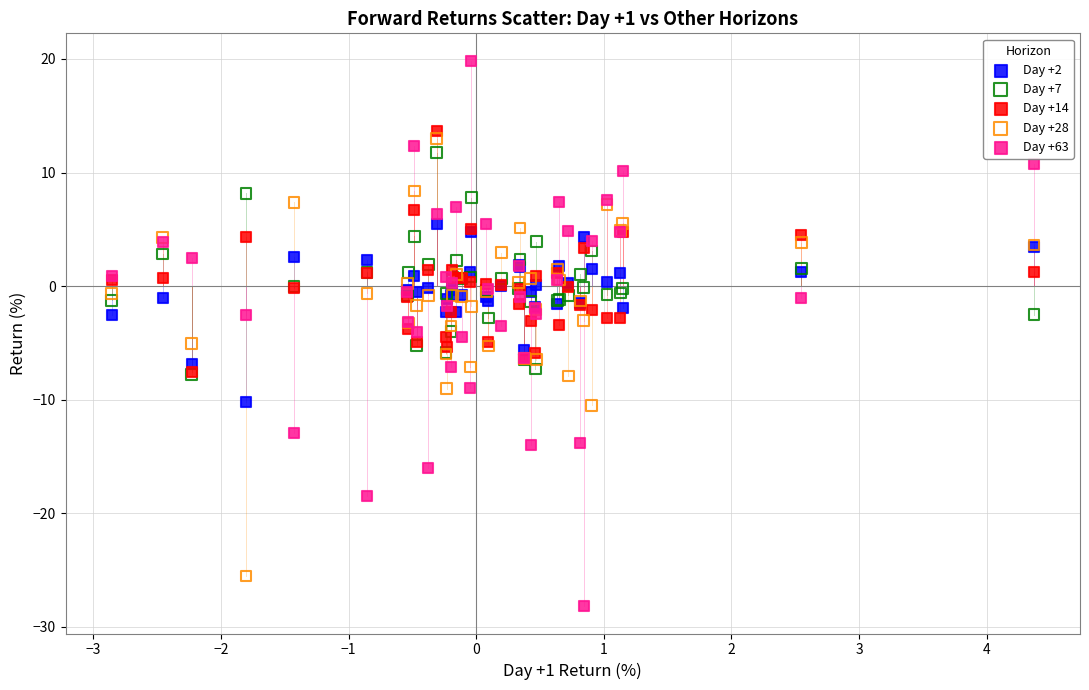

Which series reaches the minimum Y coordinate?

Day +63